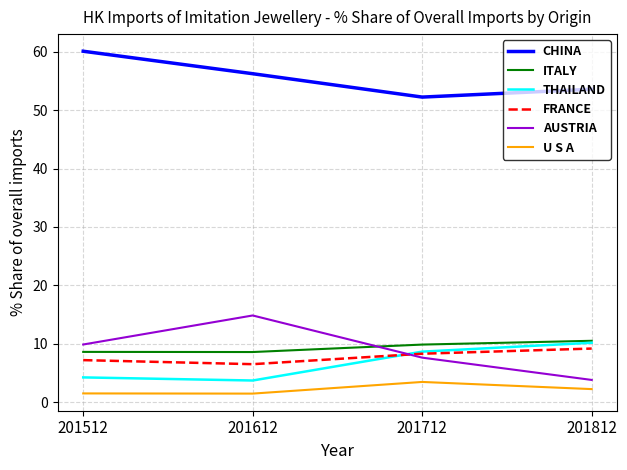

What value does the THAILAND series have at 201712?

8.7